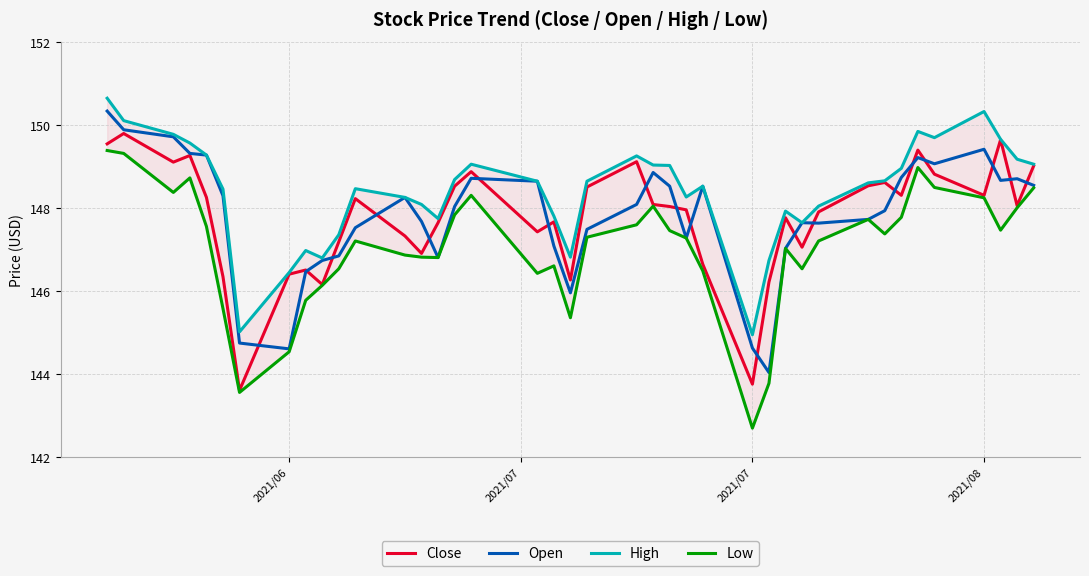

What is the value of the High point at the 21st from the left?

148.6